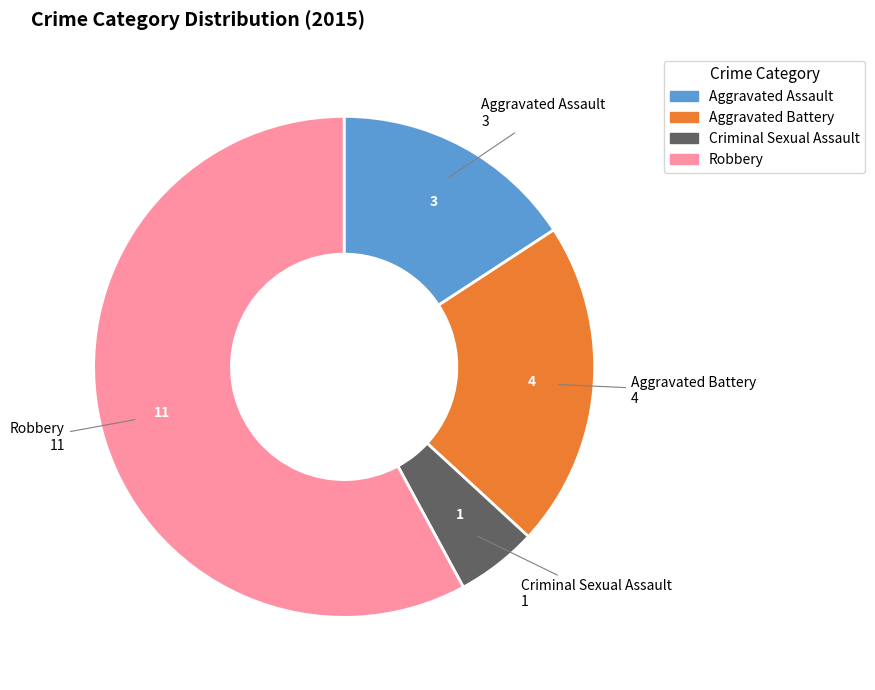

Is Aggravated Battery the majority of the pie?

No